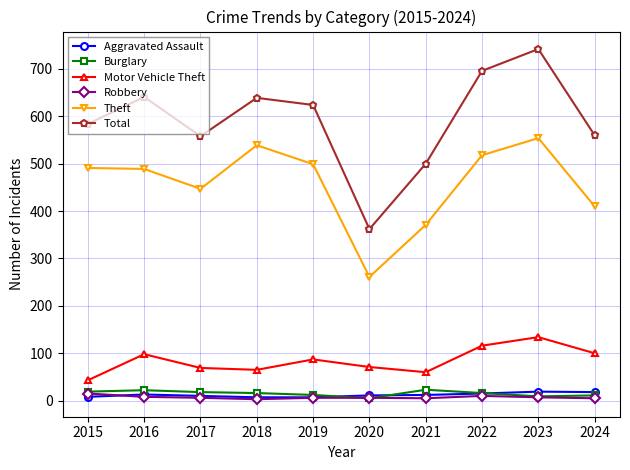

How many categories are shown in the chart?

10